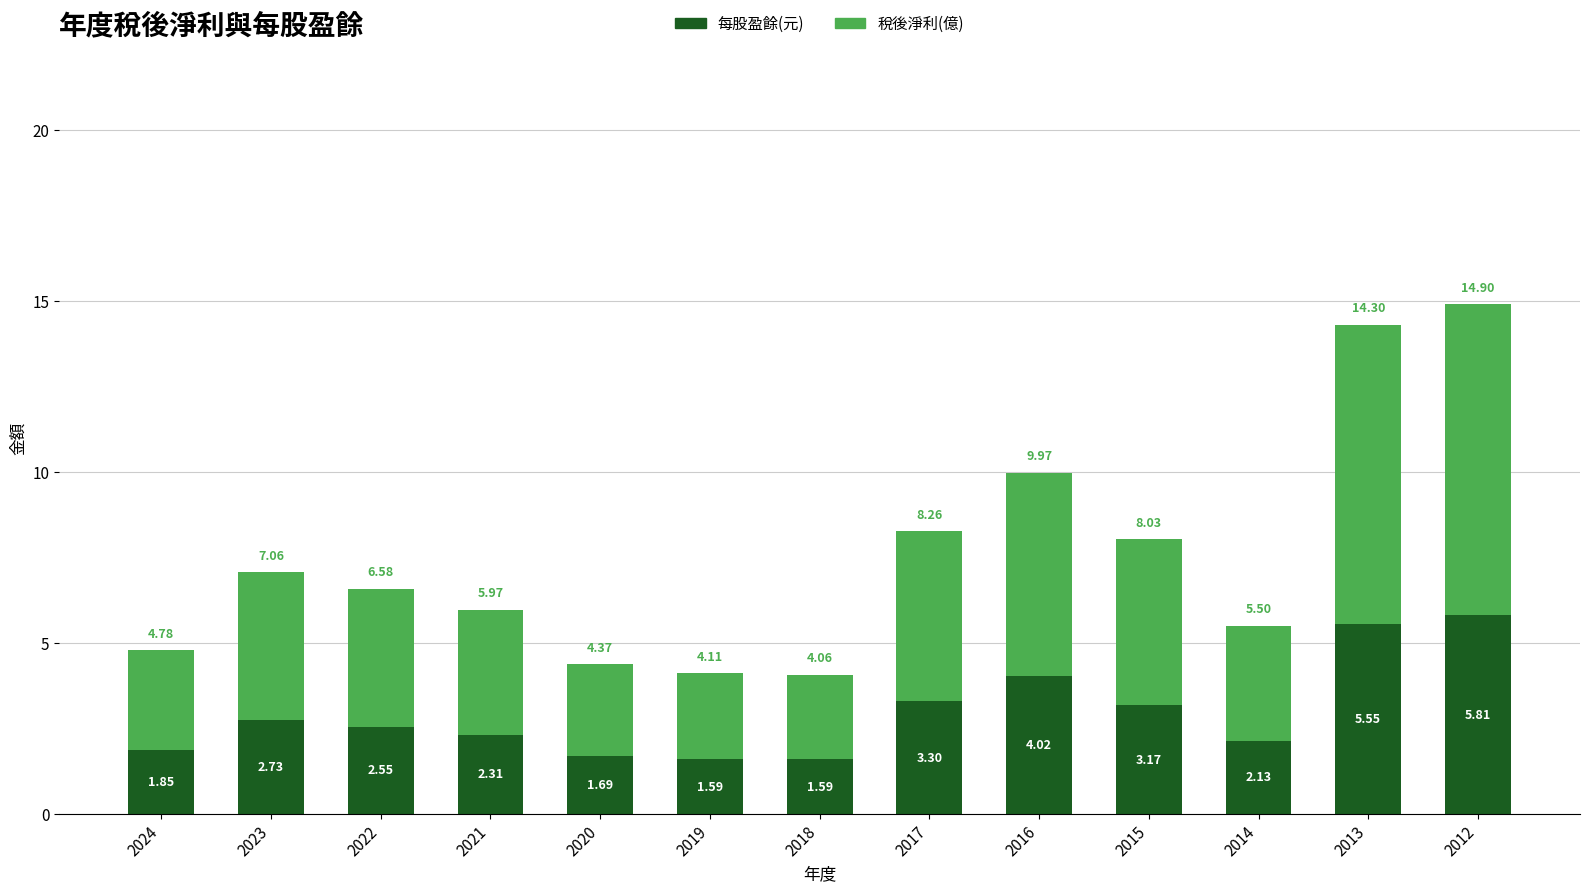

At which category is the sum across all series the highest?

2012